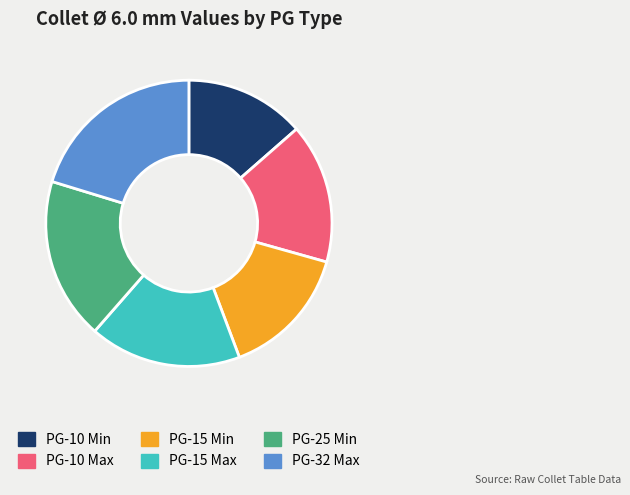

Combined, do PG-10 Min and PG-32 Max account for over 50%?

No